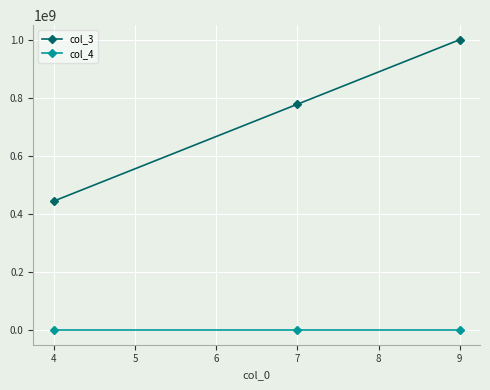

At which category is the sum across all series the highest?

9